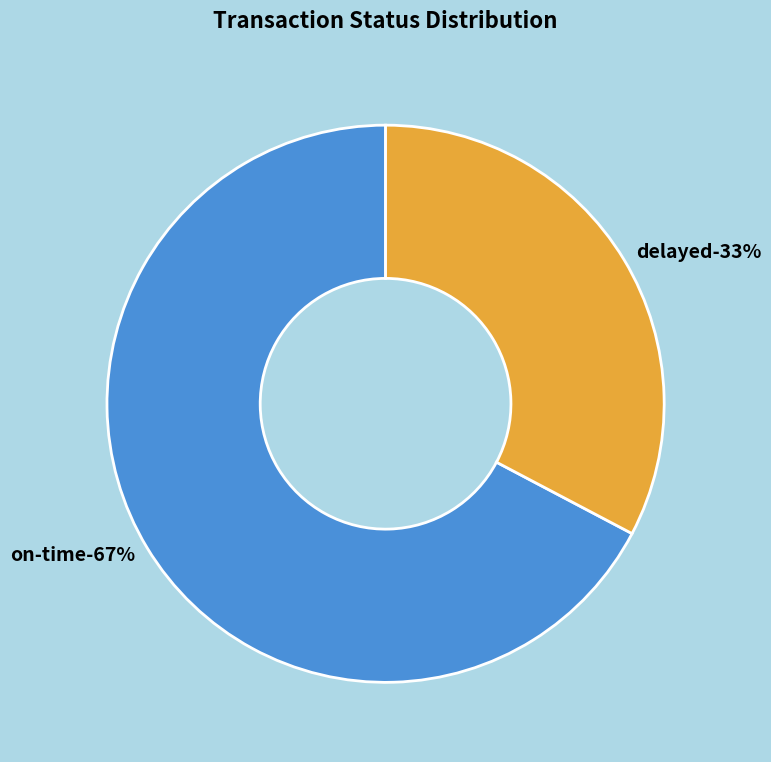

True or false: delayed accounts for 33% of the total.

True